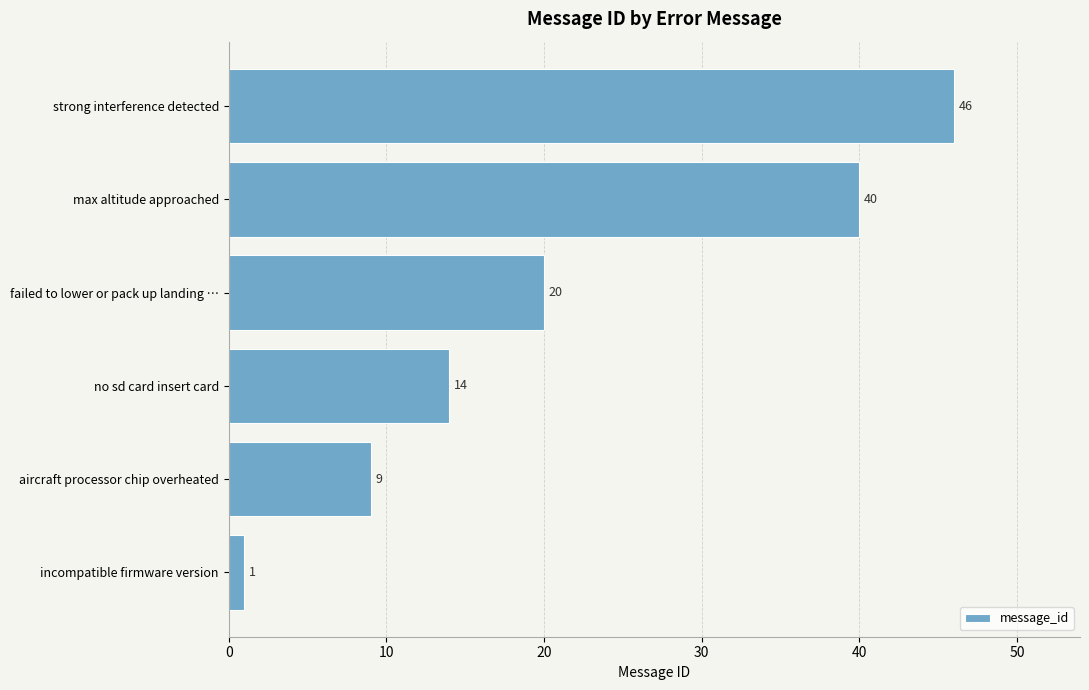

Reading bottom to top, extract all data points from this chart.

incompatible firmware version=1	aircraft processor chip overheated=9	no sd card insert card=14	failed to lower or pack up landing …=20	max altitude approached=40	strong interference detected=46